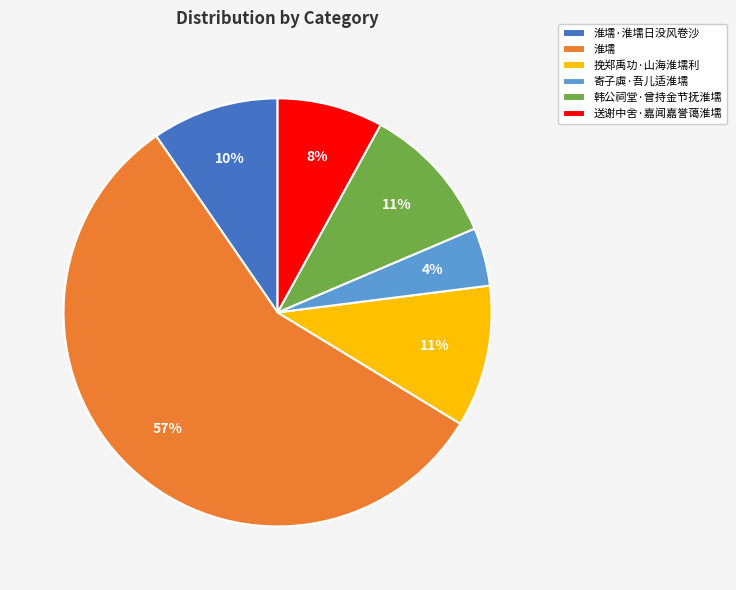

Count the number of slices in the pie.

6